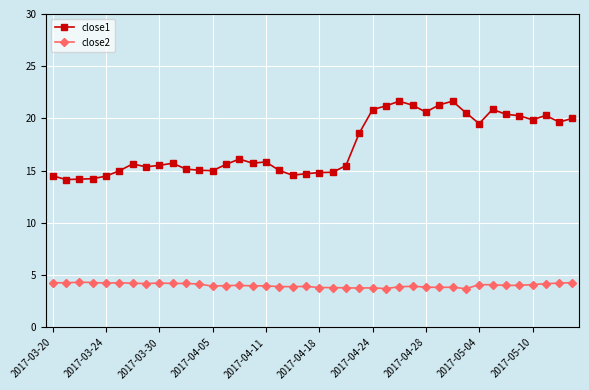

What is the minimum value for close1?

14.2